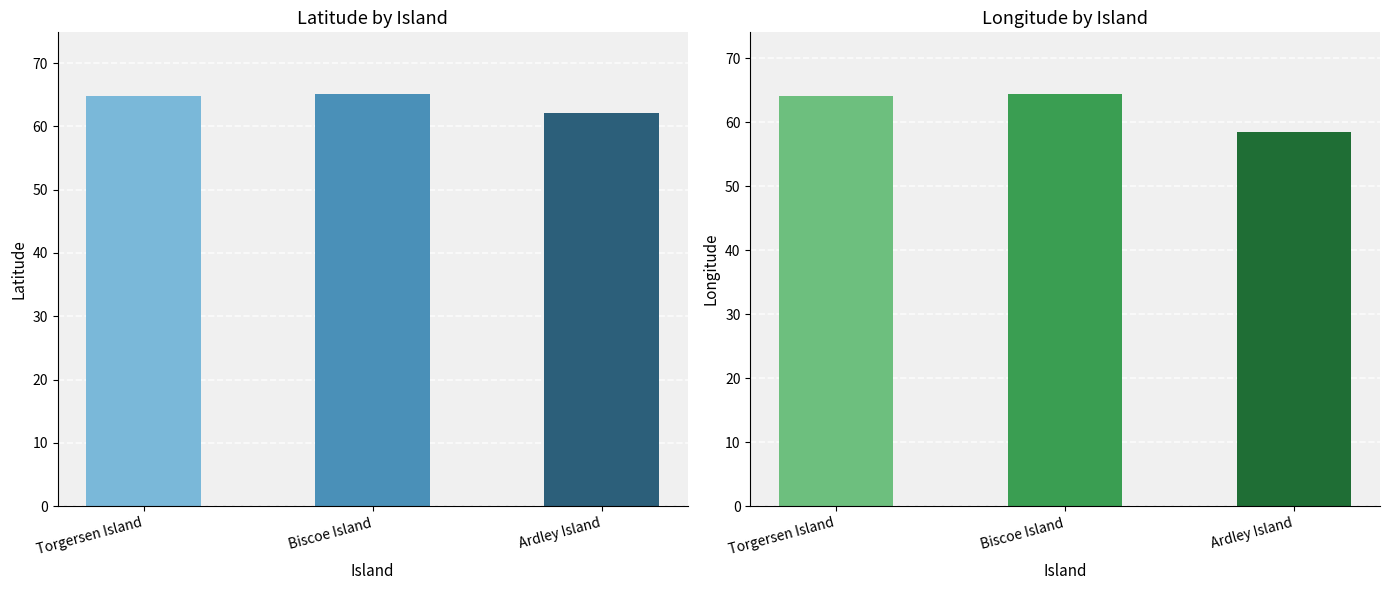

How many groups of bars are there?

3